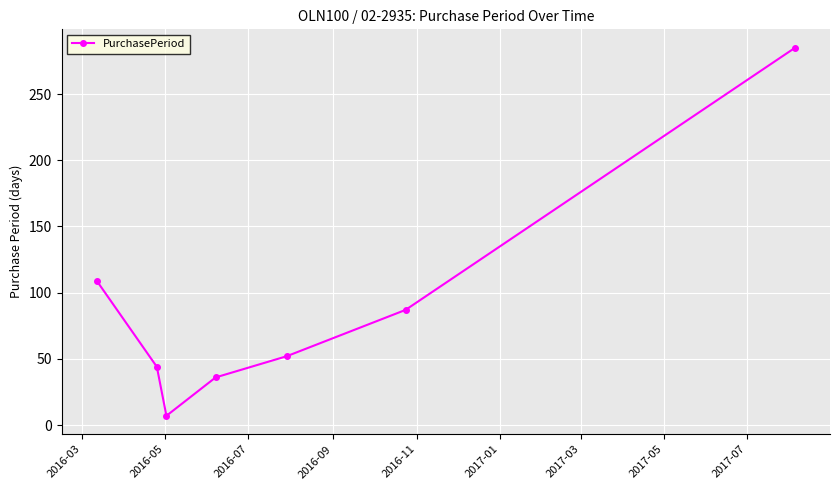

How many interior local valleys (lower than both neighbors) does the data have?

1